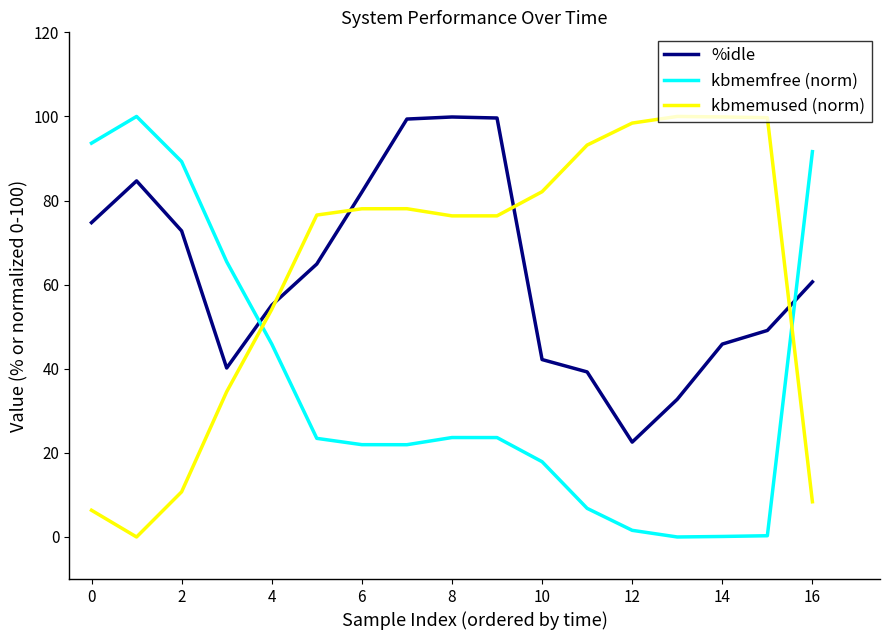

How many intersections are there between kbmemfree (norm) and kbmemused (norm)?

2